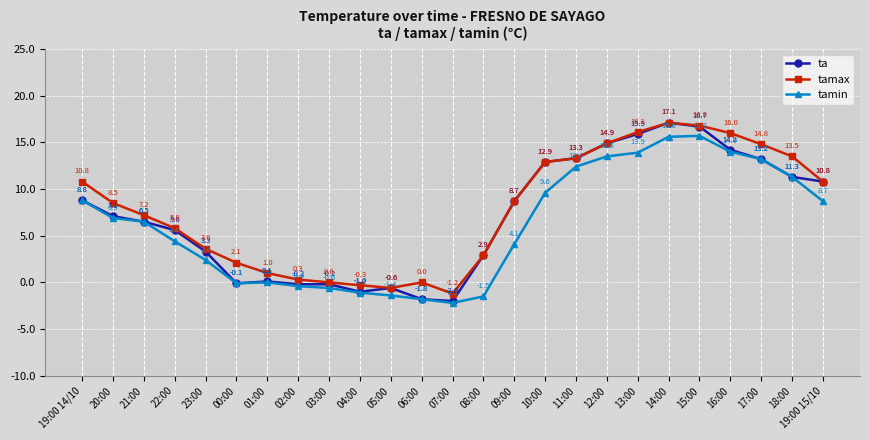

Which series has the largest range (max minus min)?

ta